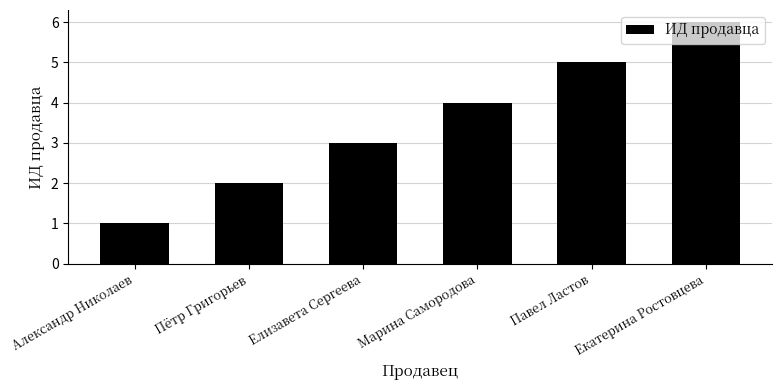

Where is the data nearest to the value 3?

Елизавета Сергеева